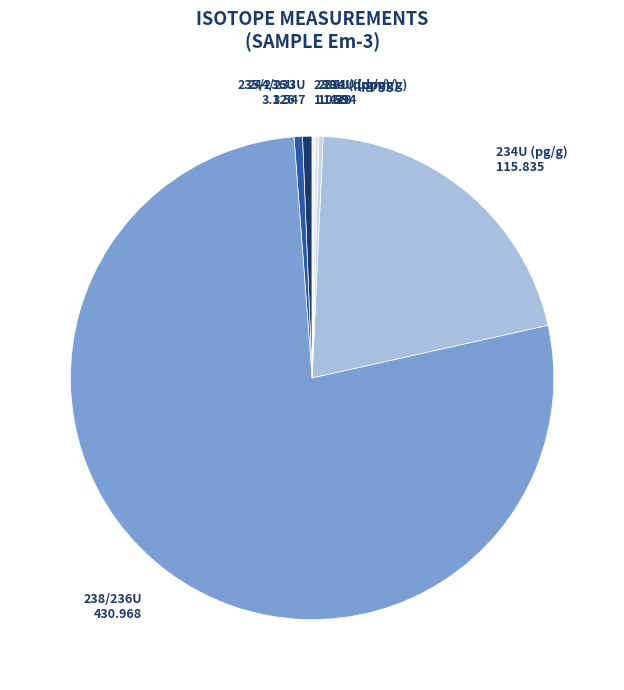

Which has a higher value, 234U (dpm/g) 1.594 or 234U (pg/g) 115.835?

234U (pg/g) 115.835